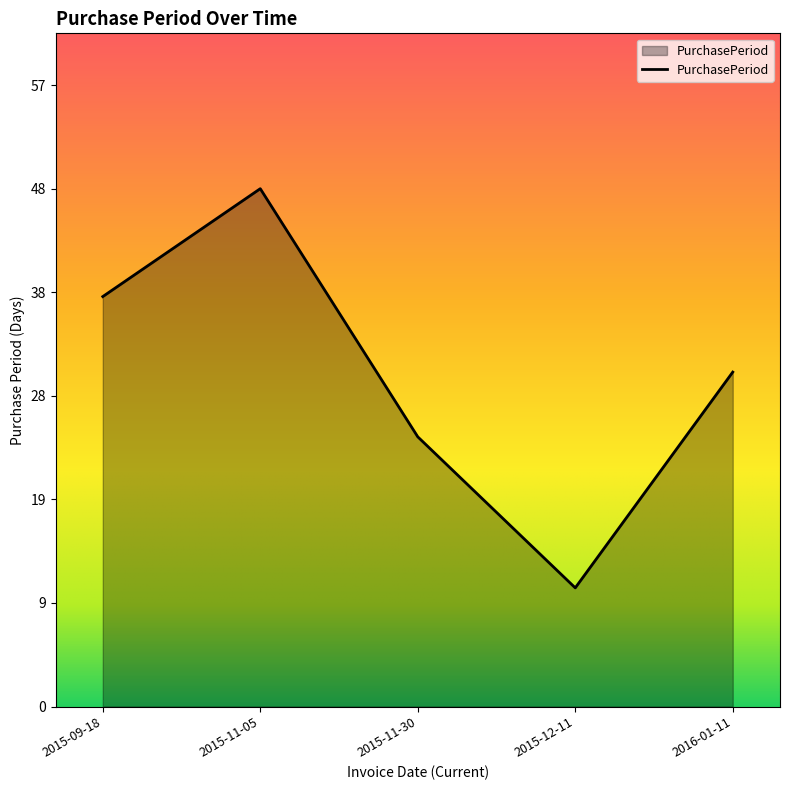

What is the ratio of the value at 2015-11-05 to the value at 2016-01-11?

1.5